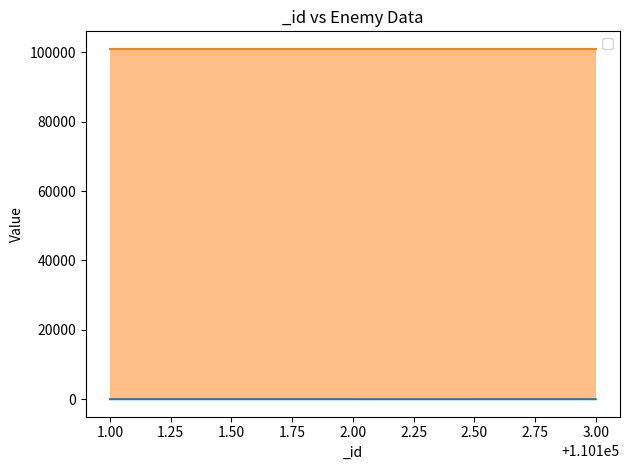

Which has a higher value, 2.00 or 1.00?

2.00